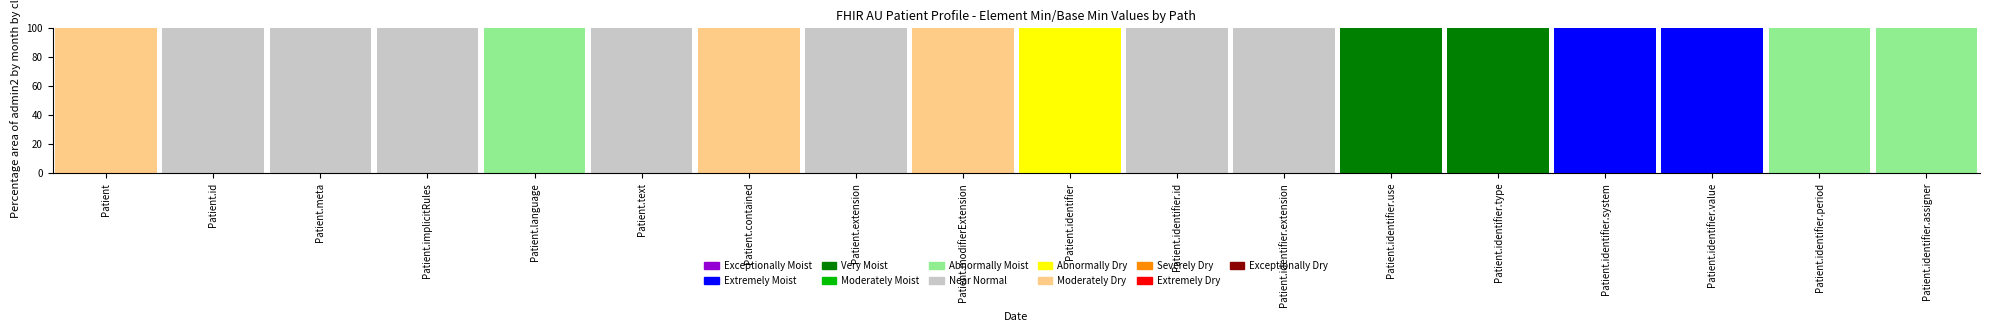

Are the bars horizontal?

No